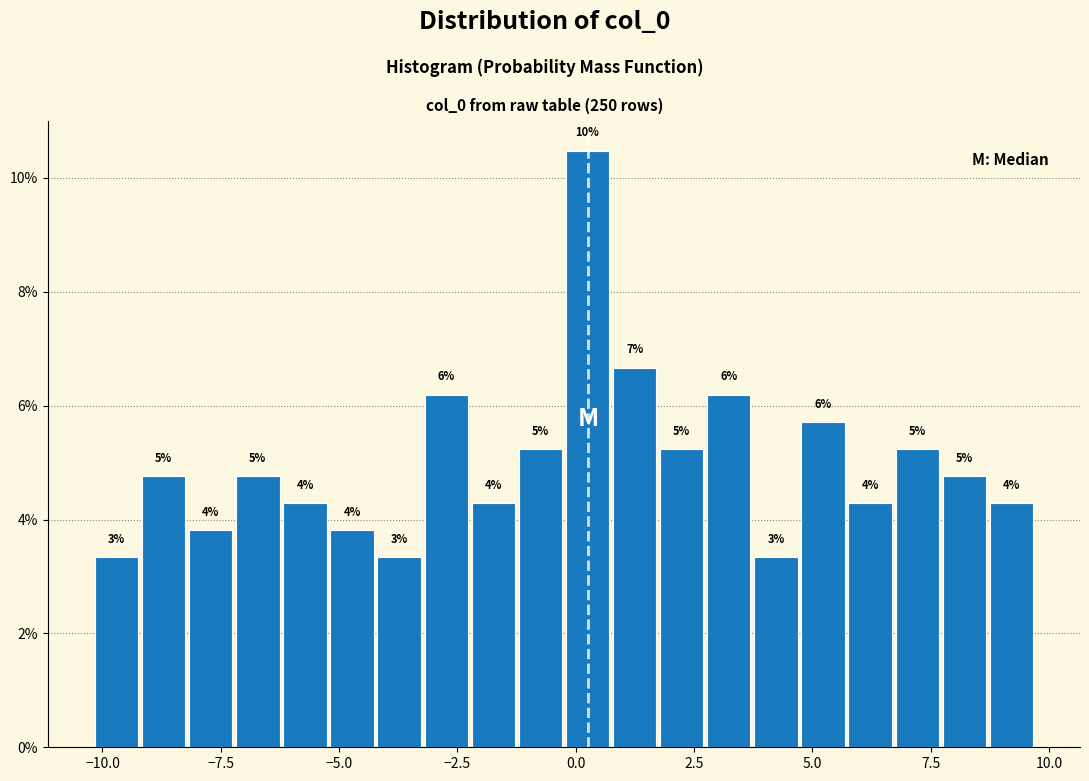

Read against the x-axis, roughly where is the centre of the tallest bar?

0.0